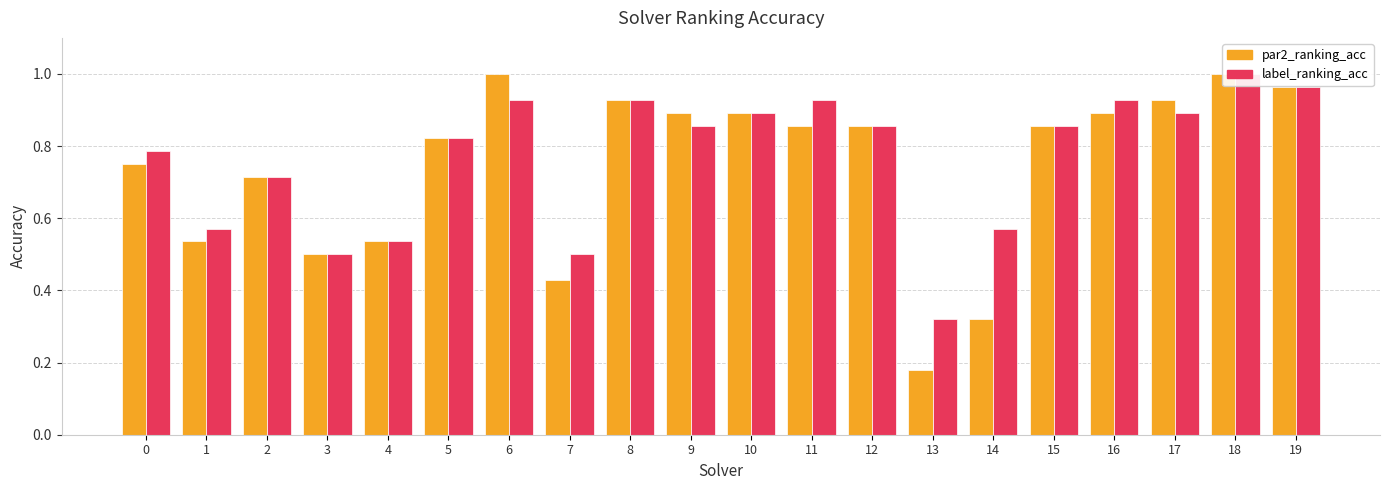

Which series has the largest total across all categories?

label_ranking_acc